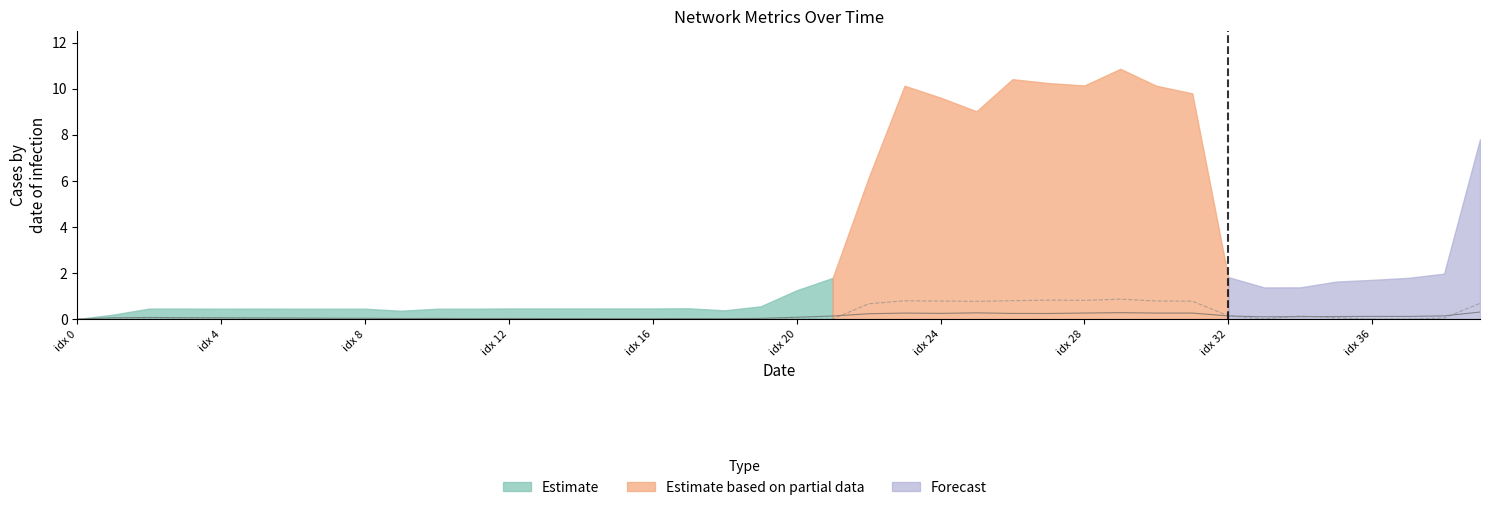

The value of retransmissionsPerPacket at 35 is 0.1. True or false?

False